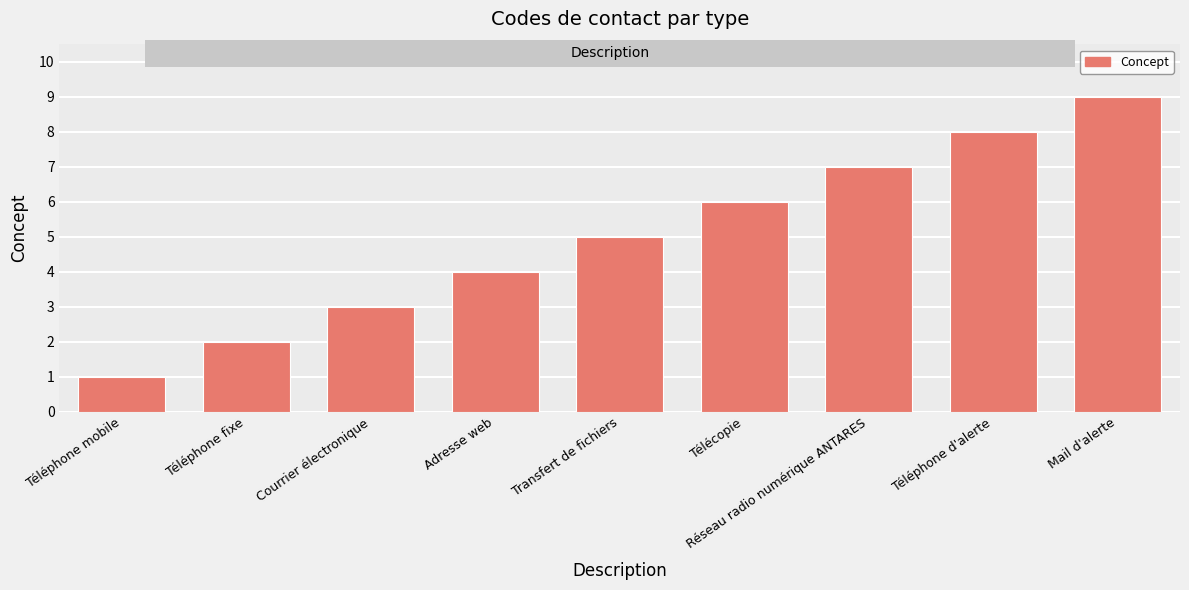

How many data points are less than 5?

4